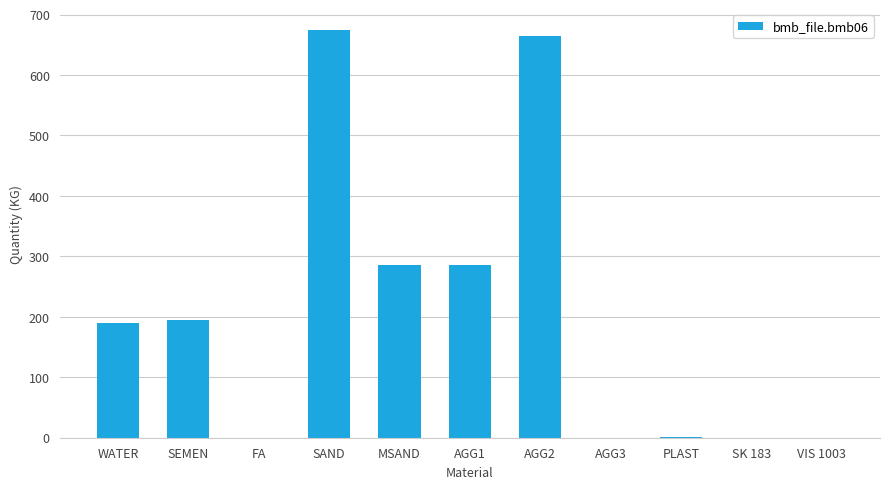

Which label corresponds to the largest value in the chart?

SAND